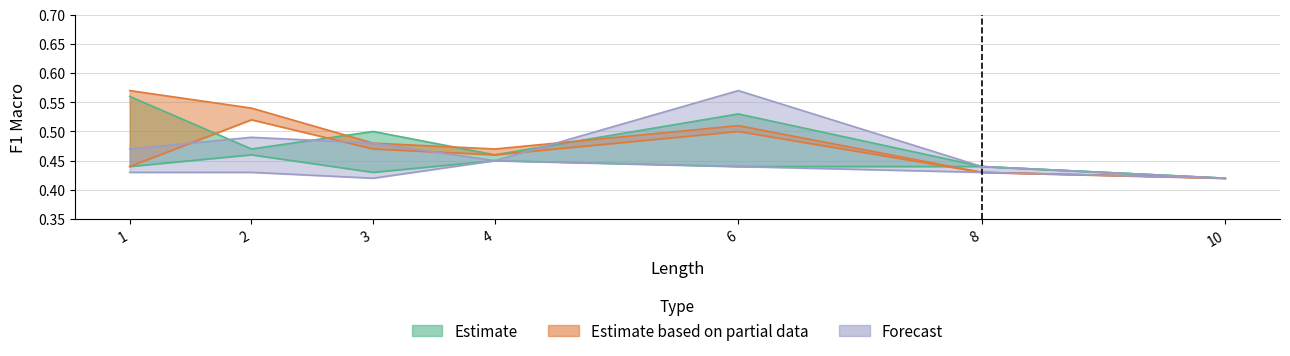

True or false: dastpheme_ts has more than 0 interior local peaks.

True